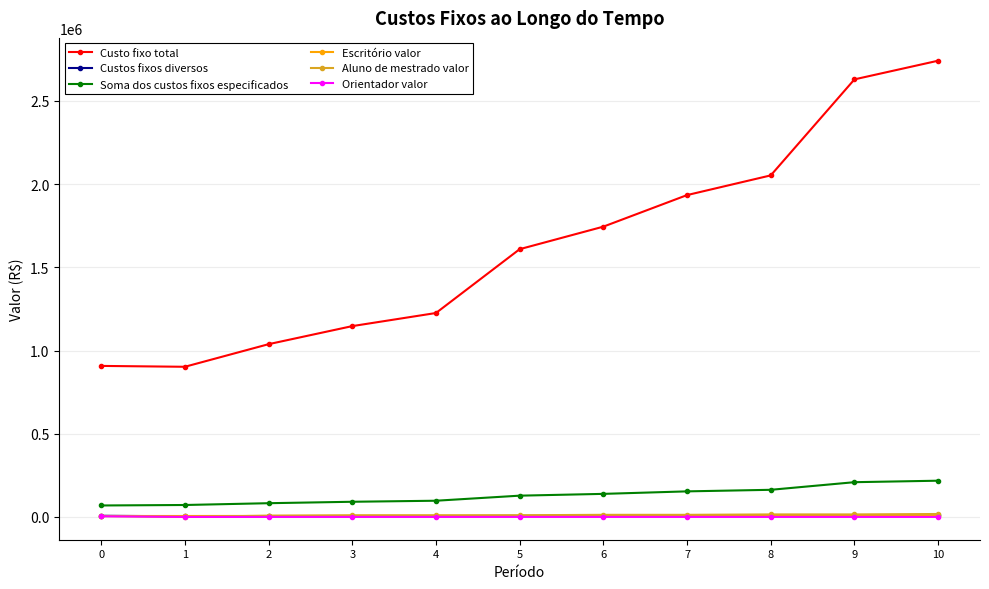

Between 5 and 7, which series saw the biggest shift?

Custo fixo total